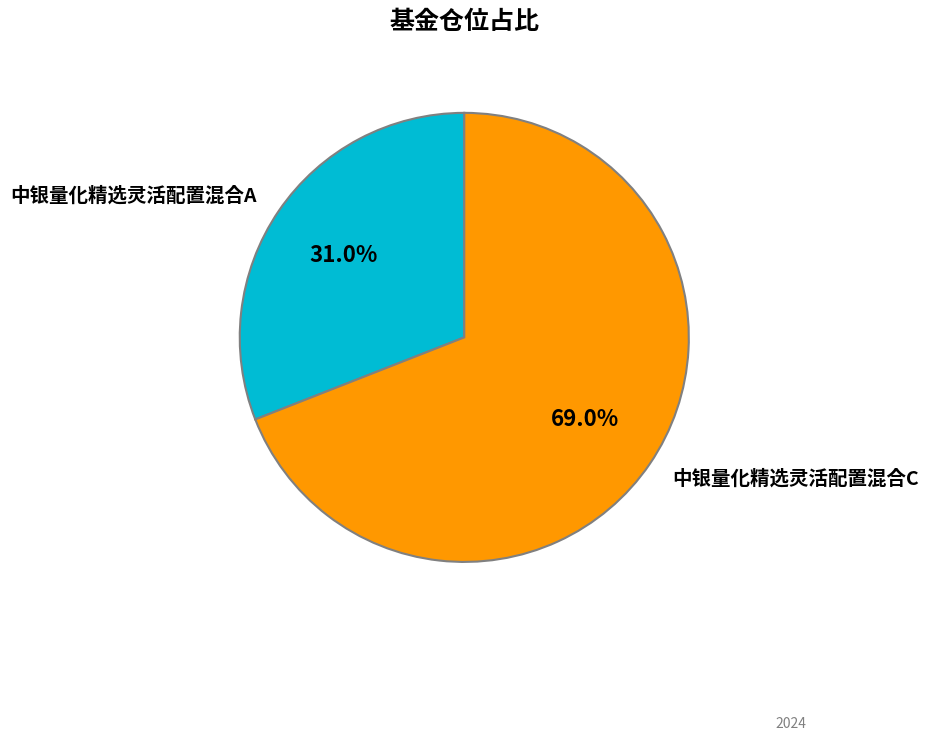

Is it true that 中银量化精选灵活配置混合A is 23% of the pie?

False